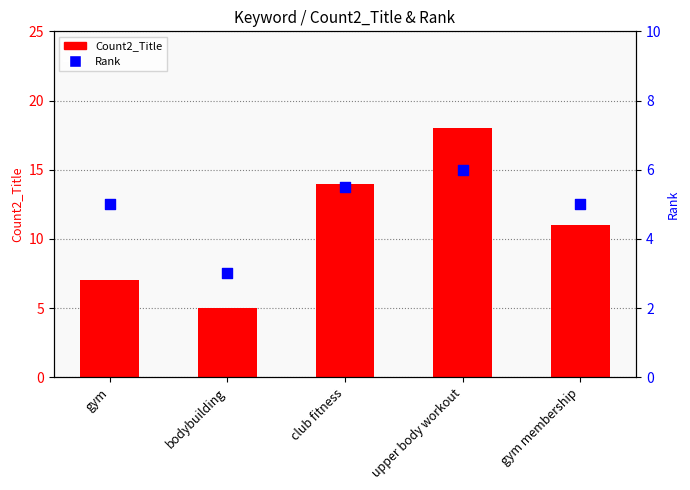

What is the total value across all series at gym membership?

16.0